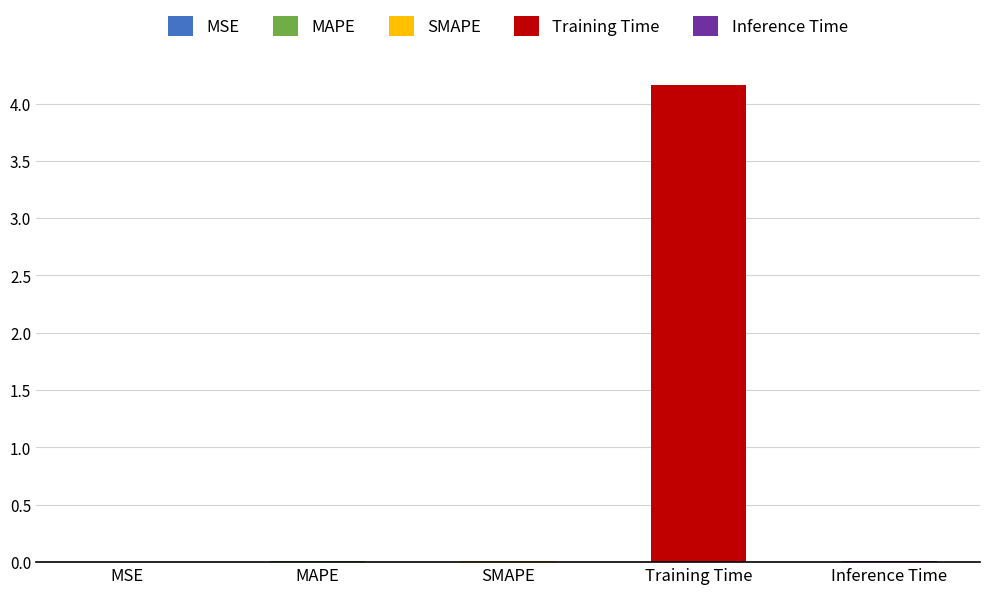

The value at MSE is 0.0. True or false?

True